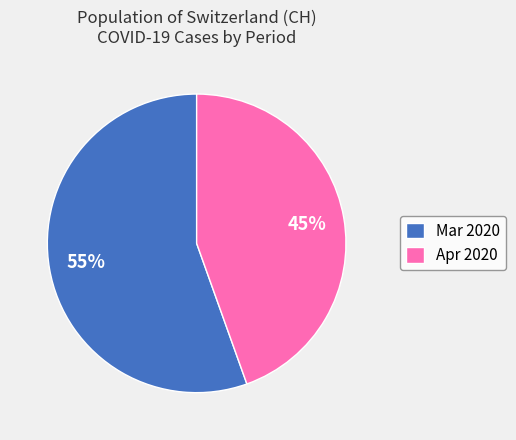

To the nearest percent, what is the combined percentage of Apr 2020 and Mar 2020?

100%